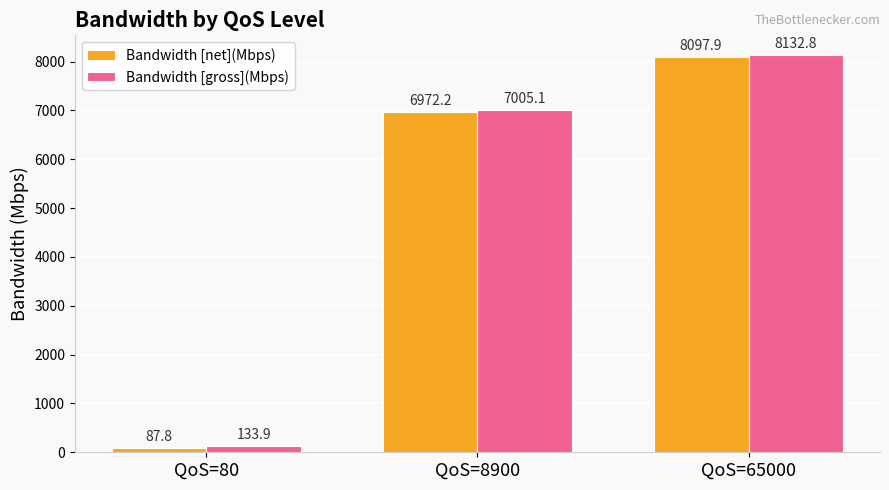

Which category has the highest value across all series?

QoS=65000